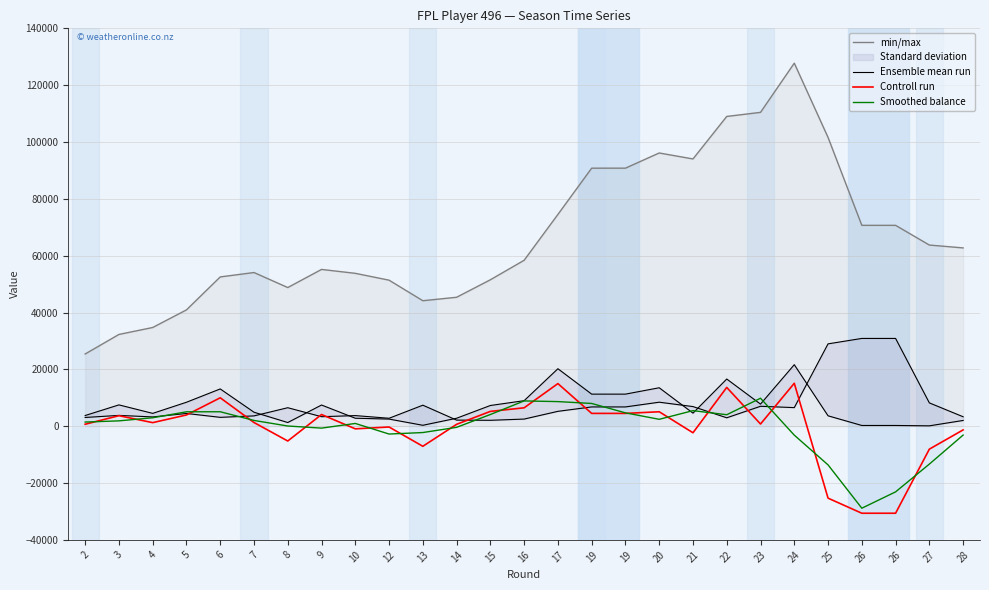

What is the value of the smoothed_balance point at the 21st from the left?

9839.3